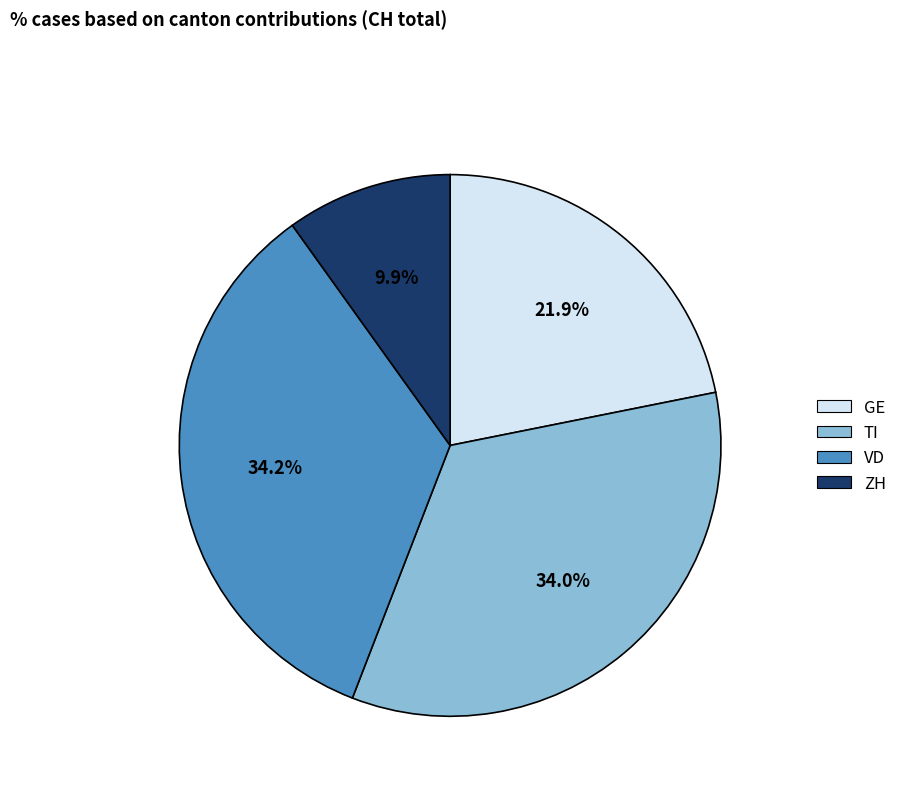

Is there any slice that represents more than half of the pie?

No